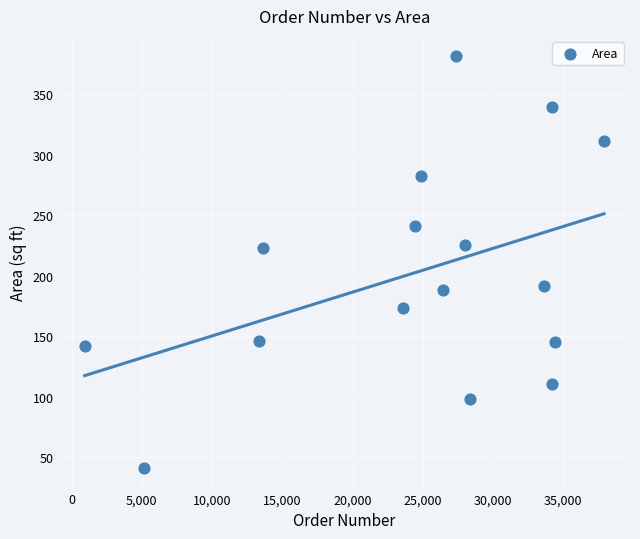

What is the range of Y values (max minus min)?

340